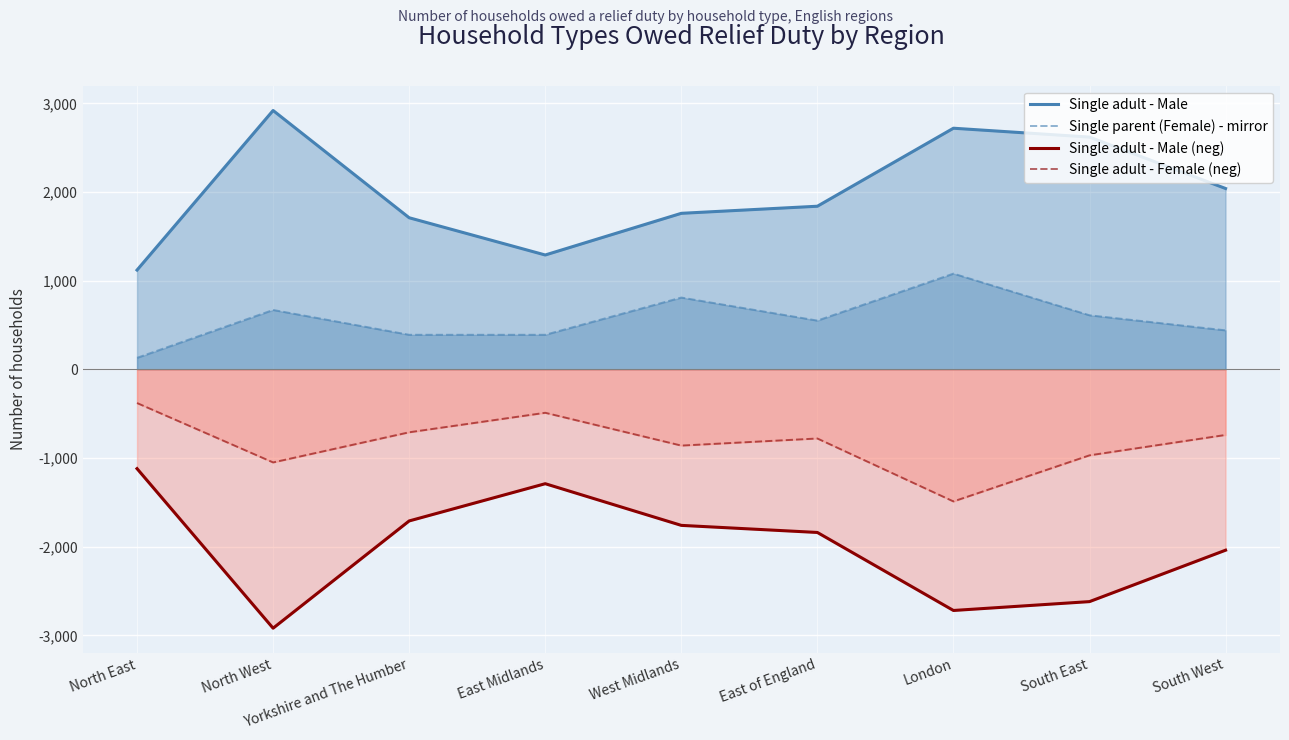

The Single adult - Female (neg) series shows -780 at East of England. True or false?

True